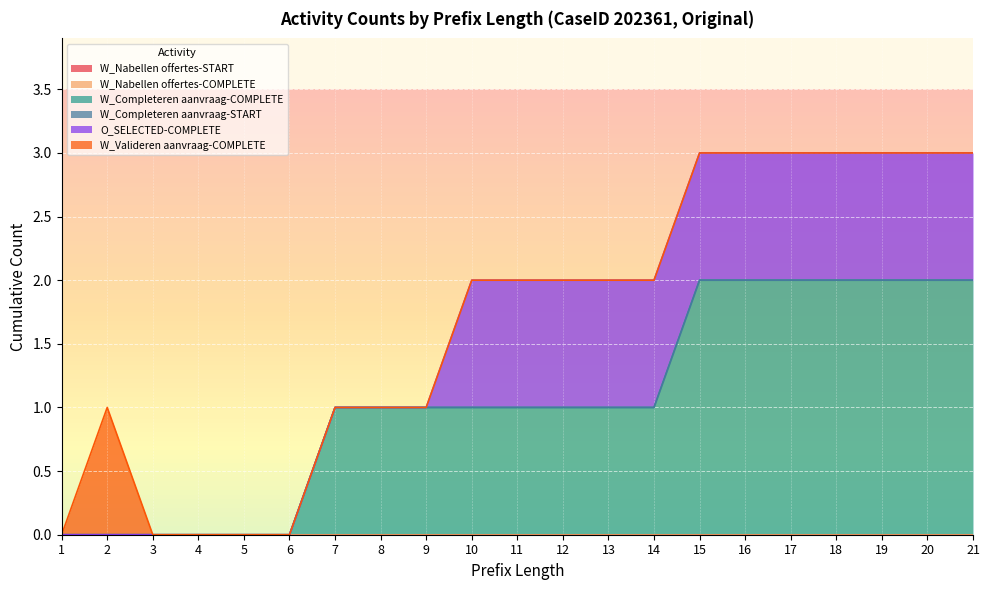

What are all the series names shown in the legend?

W_Nabellen offertes-START, W_Nabellen offertes-COMPLETE, W_Completeren aanvraag-COMPLETE, W_Completeren aanvraag-START, O_SELECTED-COMPLETE, W_Valideren aanvraag-COMPLETE